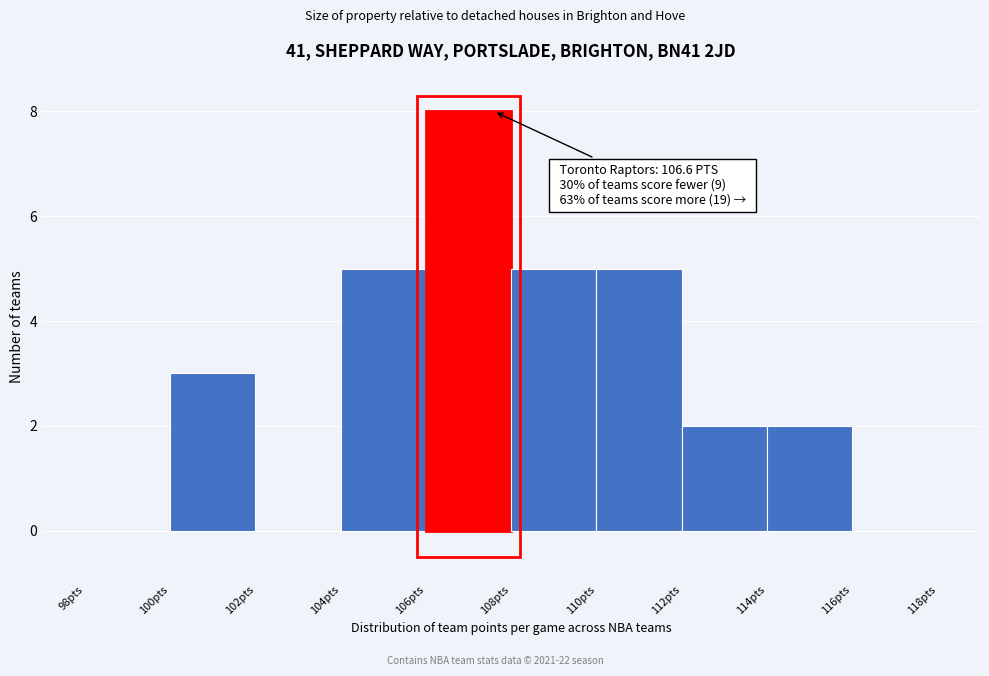

Over which range of the x-axis is the bar tallest?

106 to 108